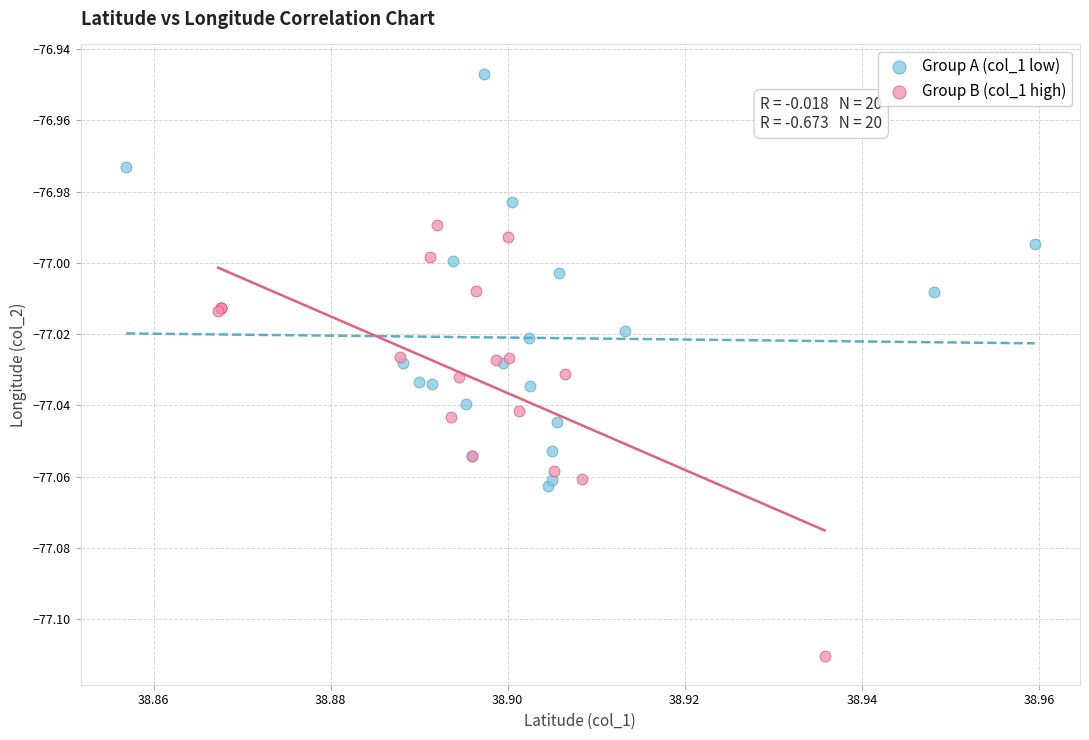

Which series contains the lowest Y value?

Group B (col_1 high)